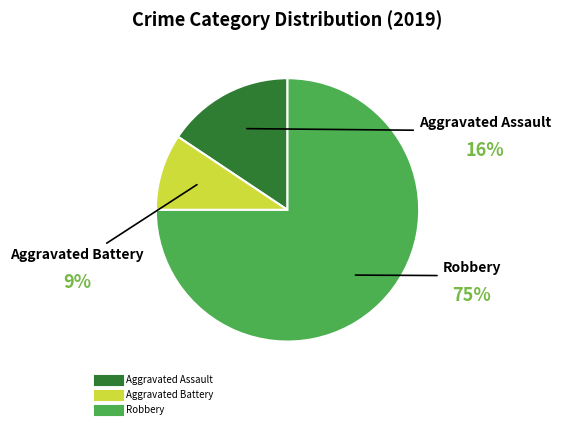

Is there a majority slice in this chart?

Yes